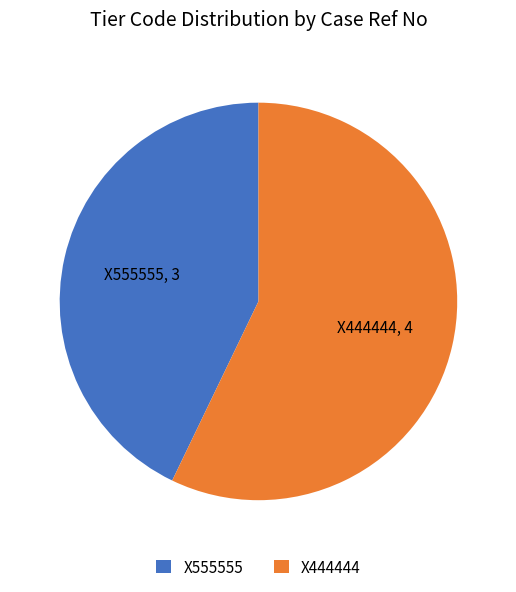

Count the number of slices in the pie.

2